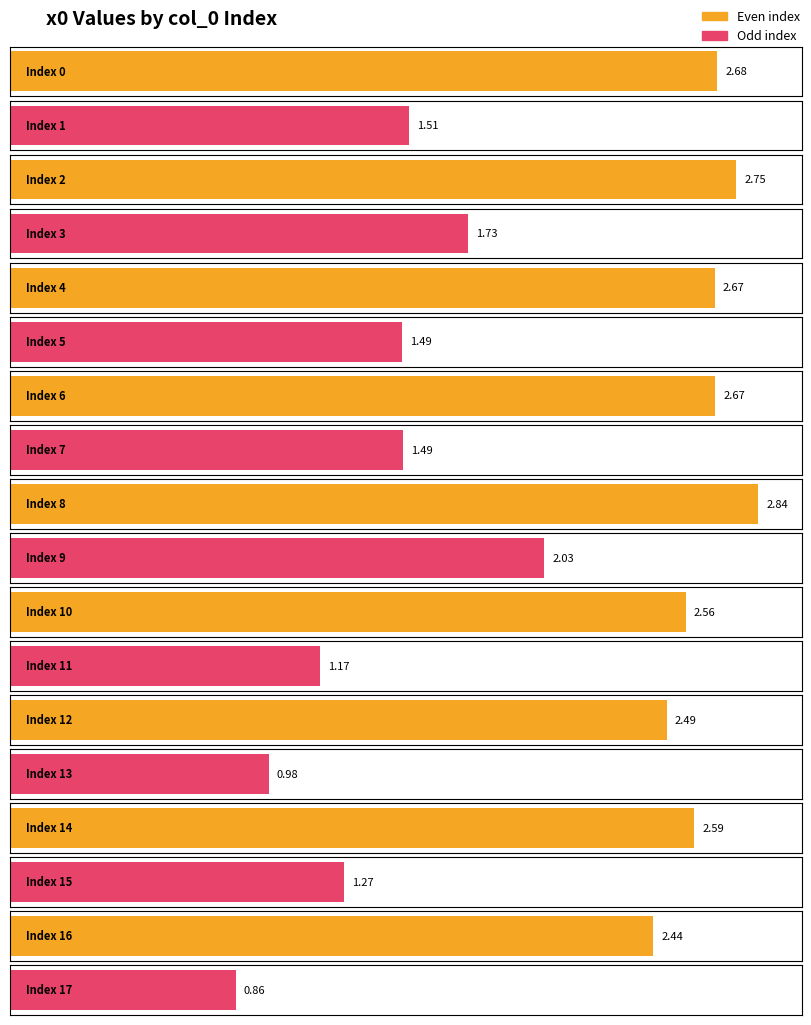

The chart shows a value of 1.2 at 17. True or false?

False